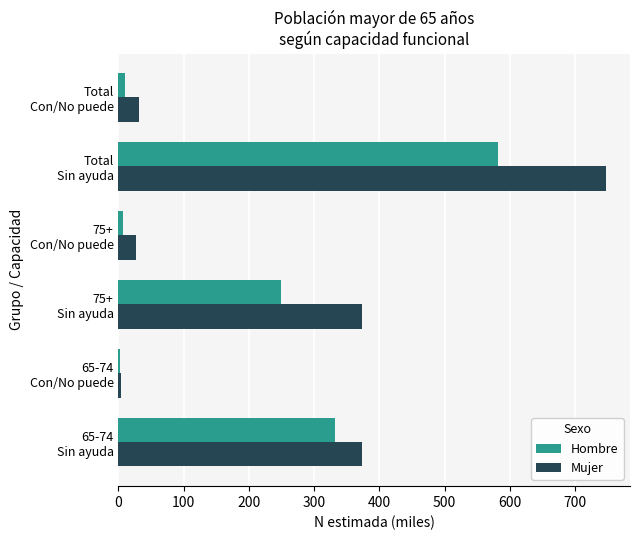

What is the maximum value shown in the chart?

747.0